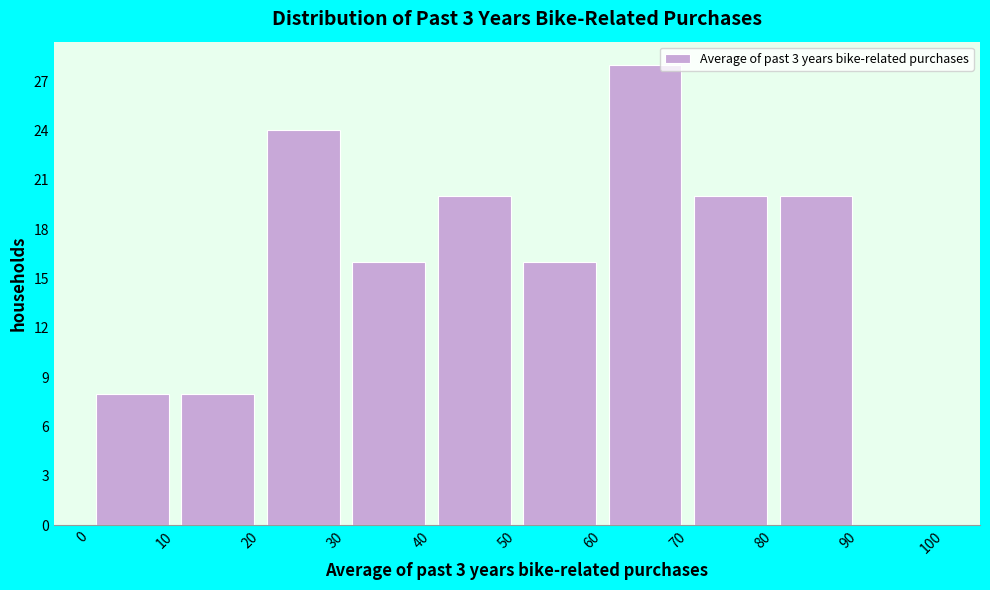

Reading left to right, list every bar in this chart as the range it spans on the x-axis followed by its height. The values are not printed on the chart, so give them approximately, as read against the axis.

0 to 10: 8
10 to 20: 8
20 to 30: 24
30 to 40: 16
40 to 50: 20
50 to 60: 16
60 to 70: 28
70 to 80: 20
80 to 90: 20
90 to 100: 0